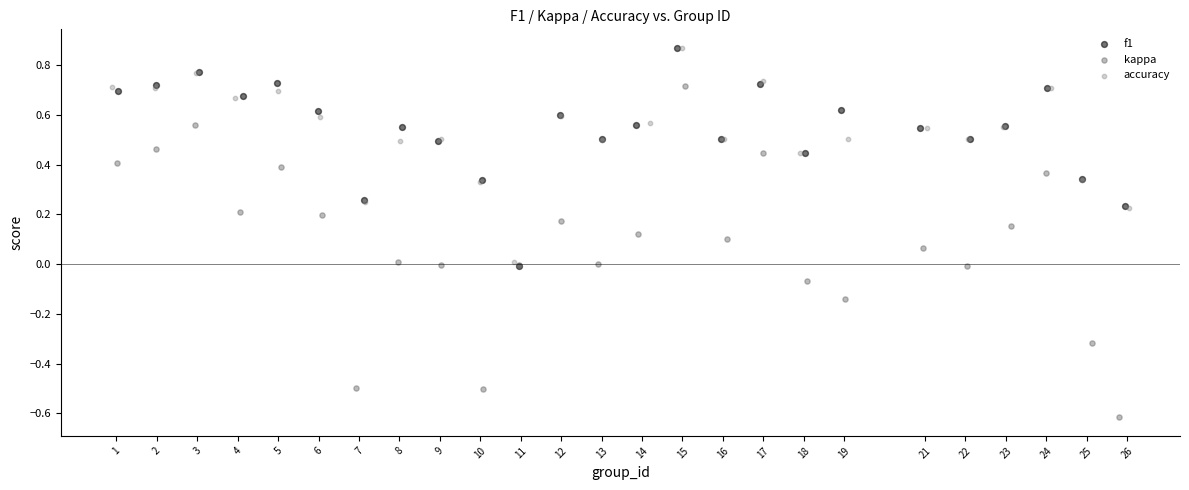

Which series reaches the minimum Y coordinate?

kappa